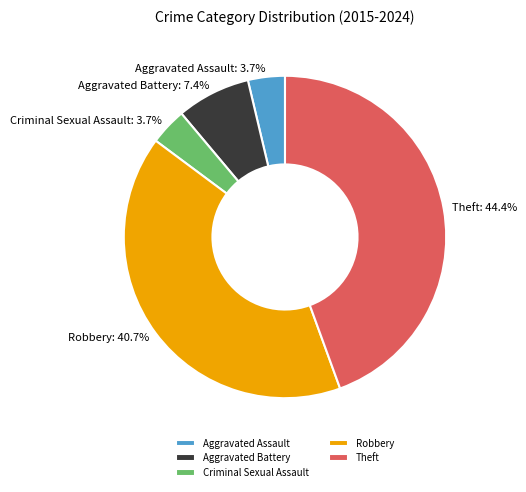

To the nearest percent, what is the combined percentage of Criminal Sexual Assault and Aggravated Battery?

11%